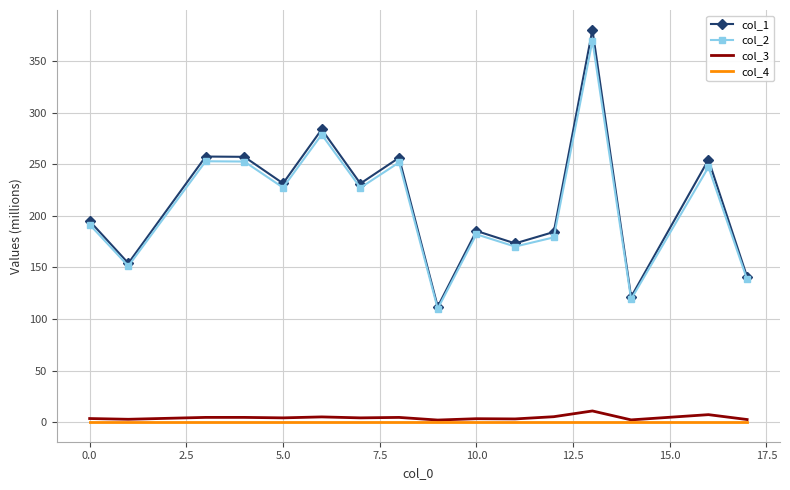

True or false: col_1 and col_3 intersect in this chart.

False